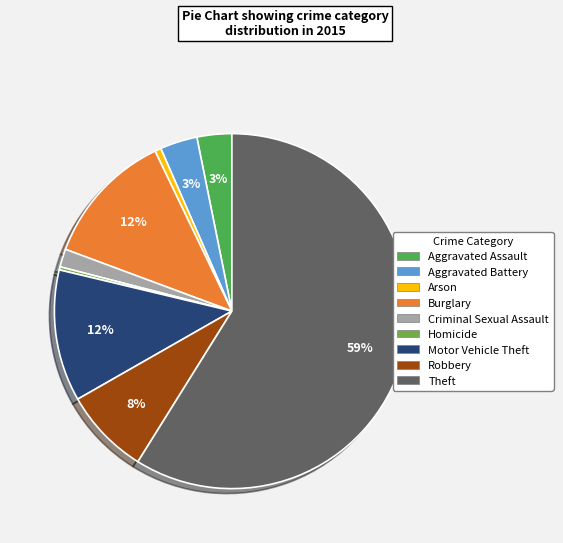

Does any single category account for the majority?

Yes